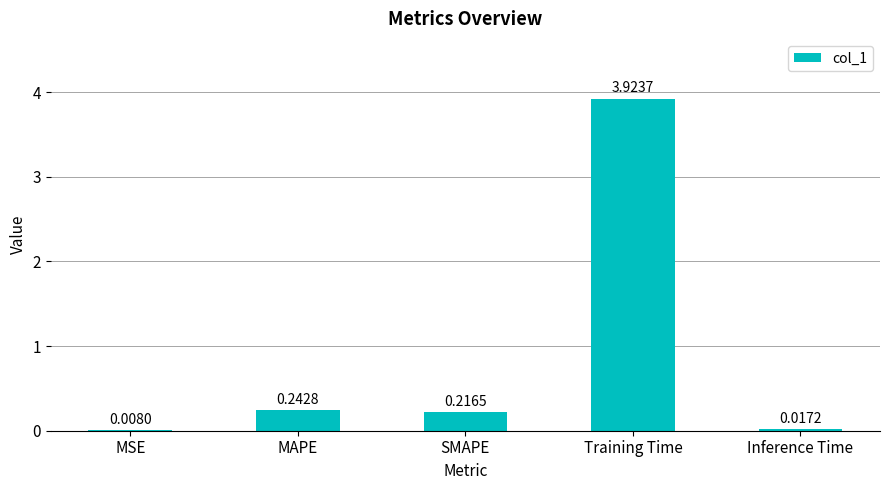

At which category does the chart reach its peak across all series?

Training Time